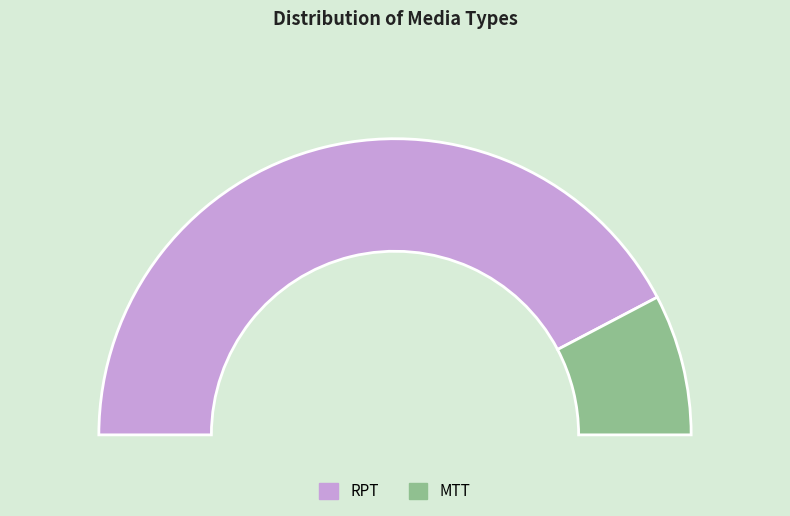

Combined, what portion of the pie is RPT and MTT?

100.0%